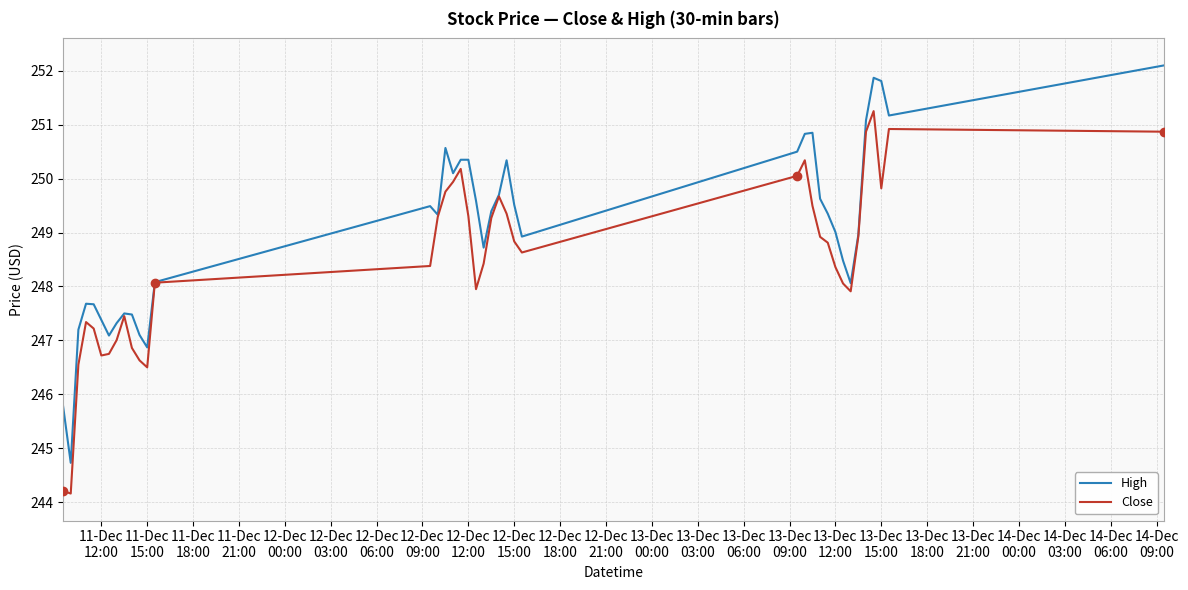

List the series in order of their peak value, highest first.

High, Close